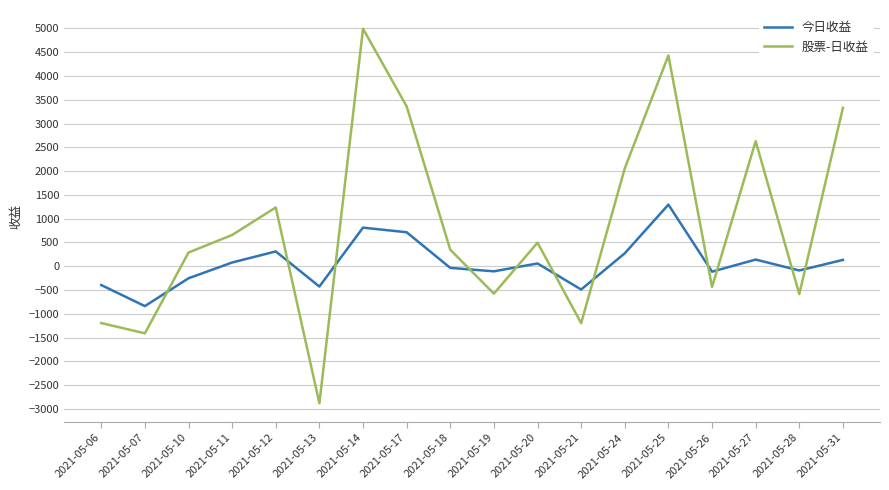

At which label does 股票-日收益 first exceed 494?

2021-05-11